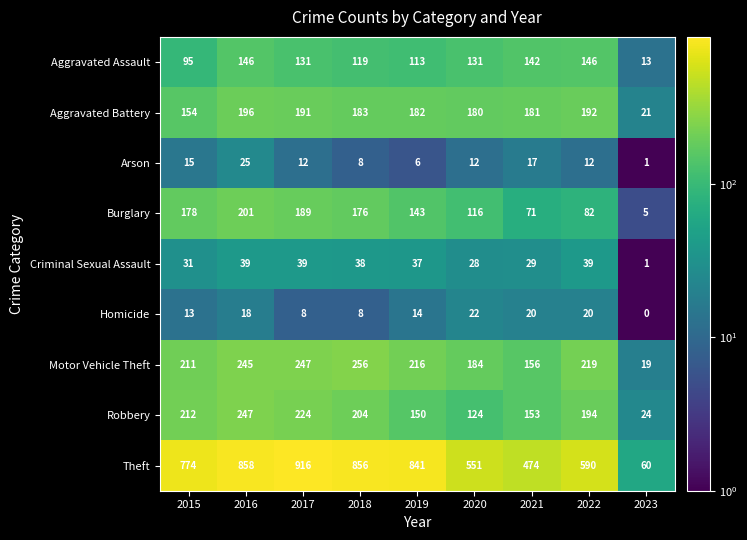

Which series has the largest range (max minus min)?

Theft